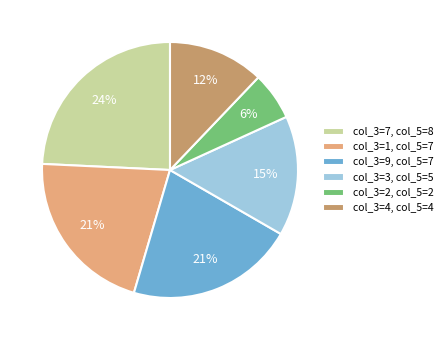

To the nearest percent, what percentage of the pie is col_3=3, col_5=5?

15%